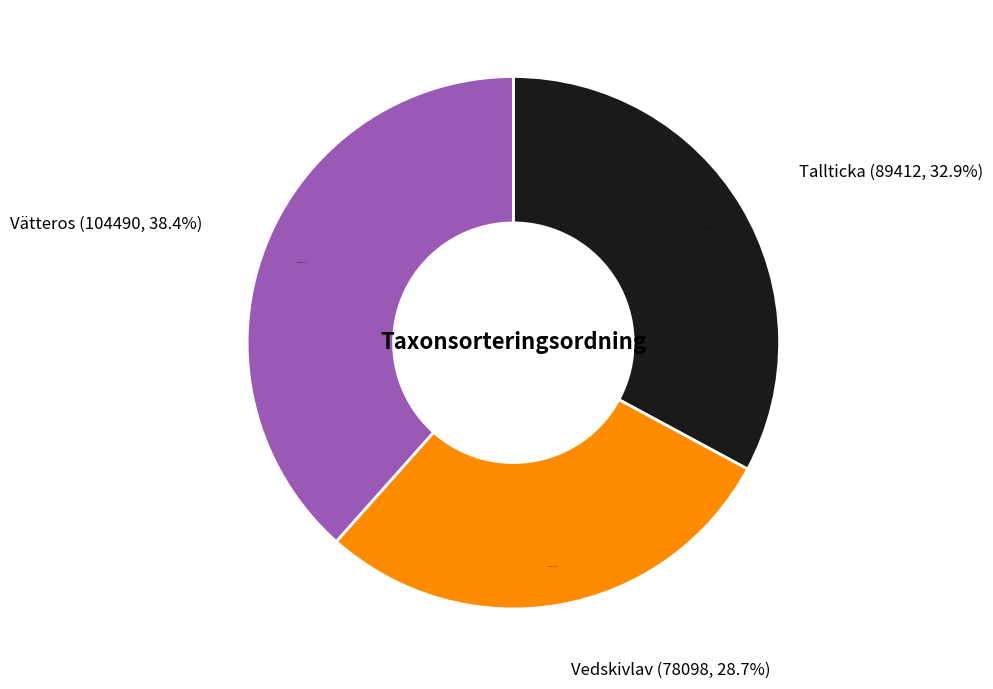

Count the number of slices in the pie.

3